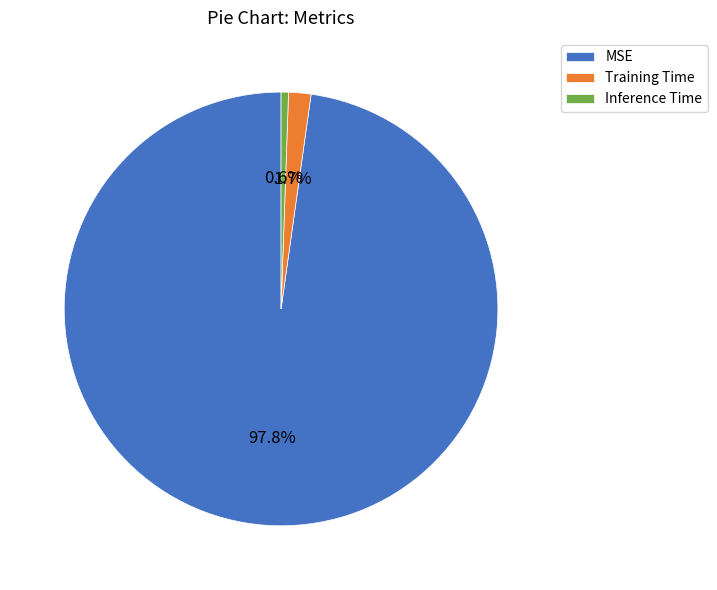

What is the largest slice in the pie chart?

MSE